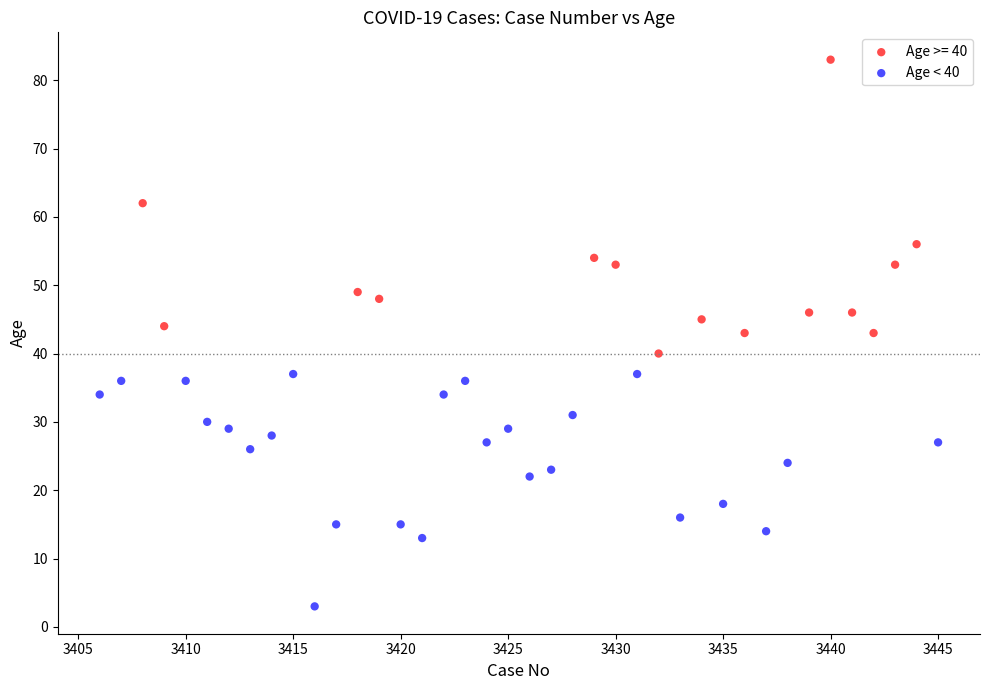

Which series has the widest spread of Y values?

Age >= 40